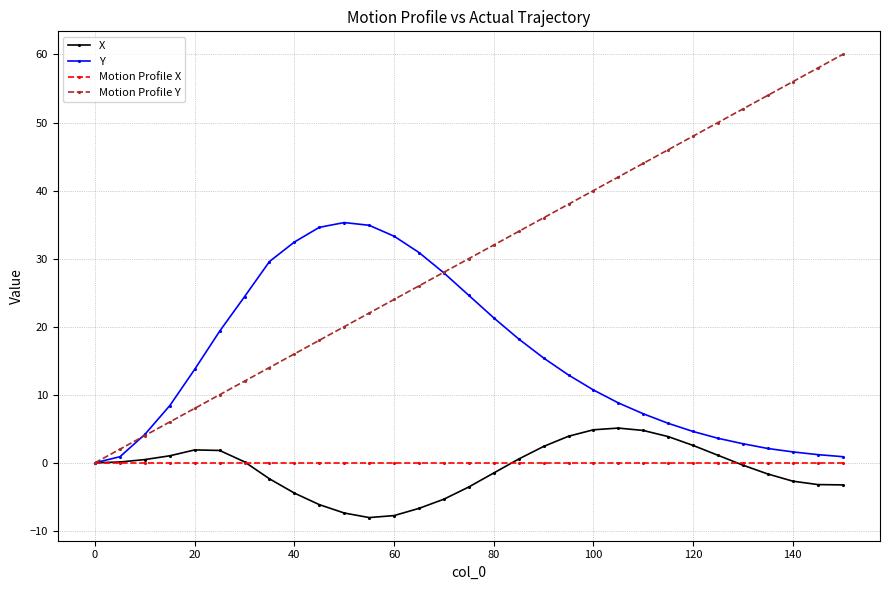

Which series has the widest spread of values?

Motion Profile Y